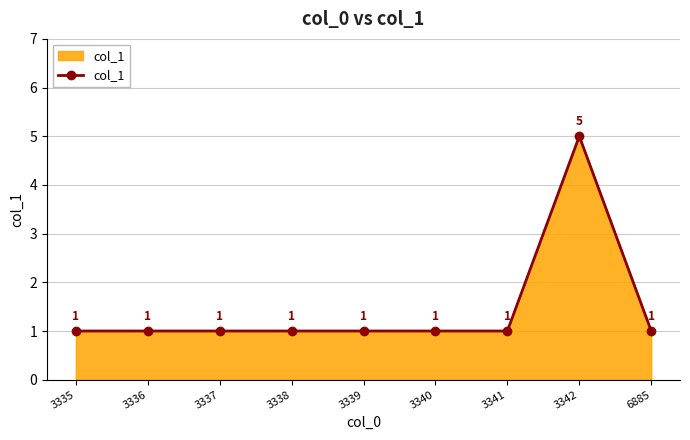

How many lines are shown in the chart?

1